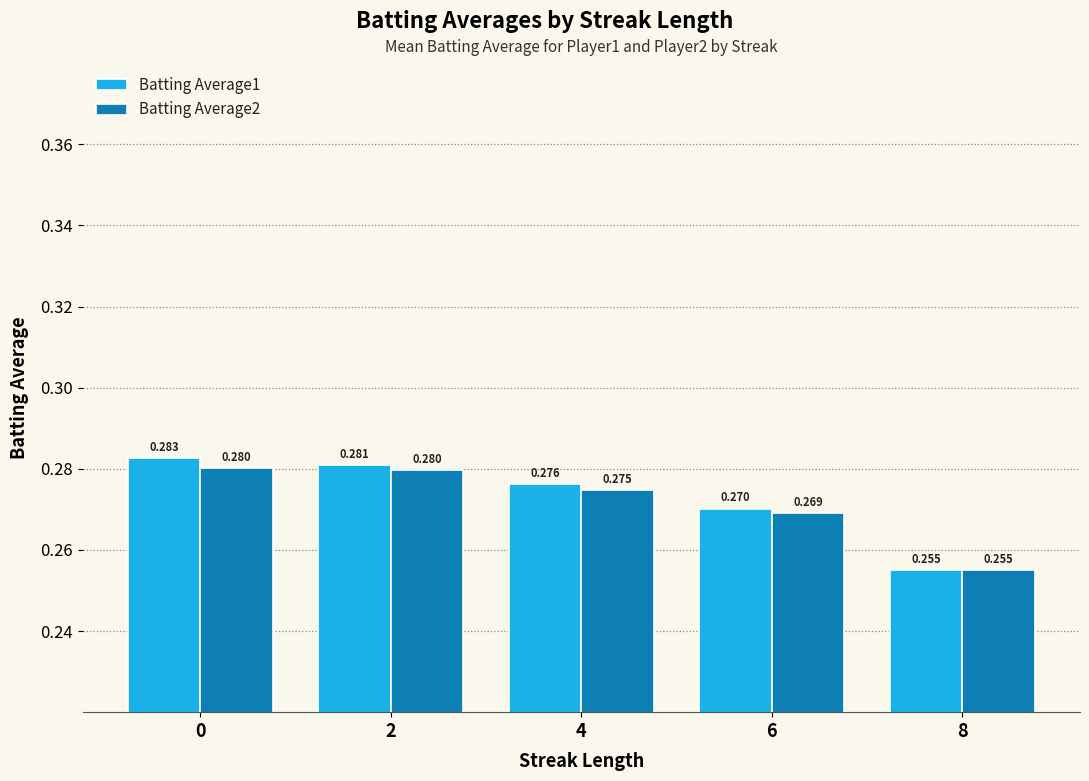

Is the value of Batting Average2 at 8 greater than the value of Batting Average1 at 6?

No